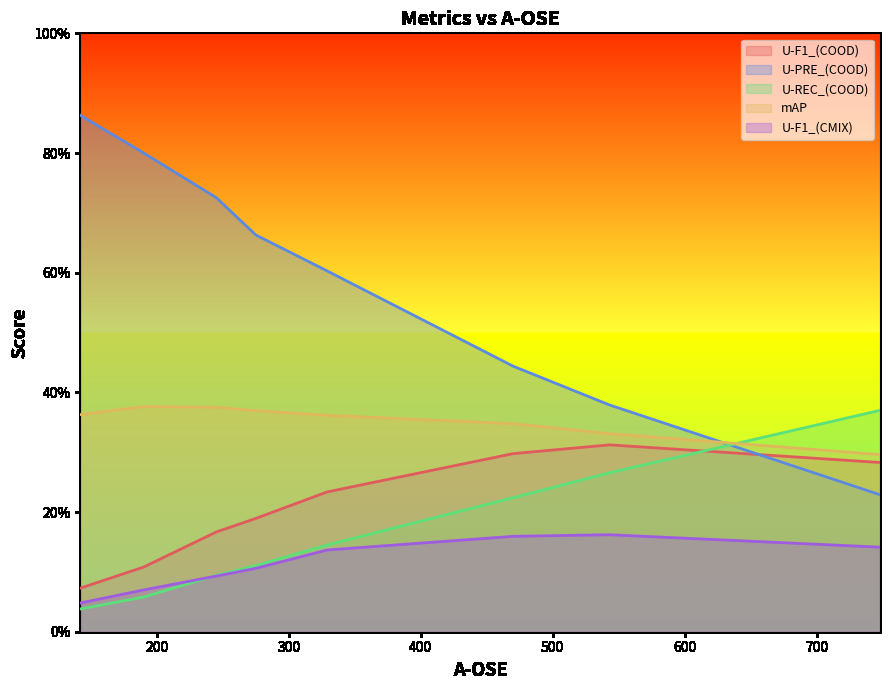

Which series has the widest spread of values?

U-PRE_(COOD)